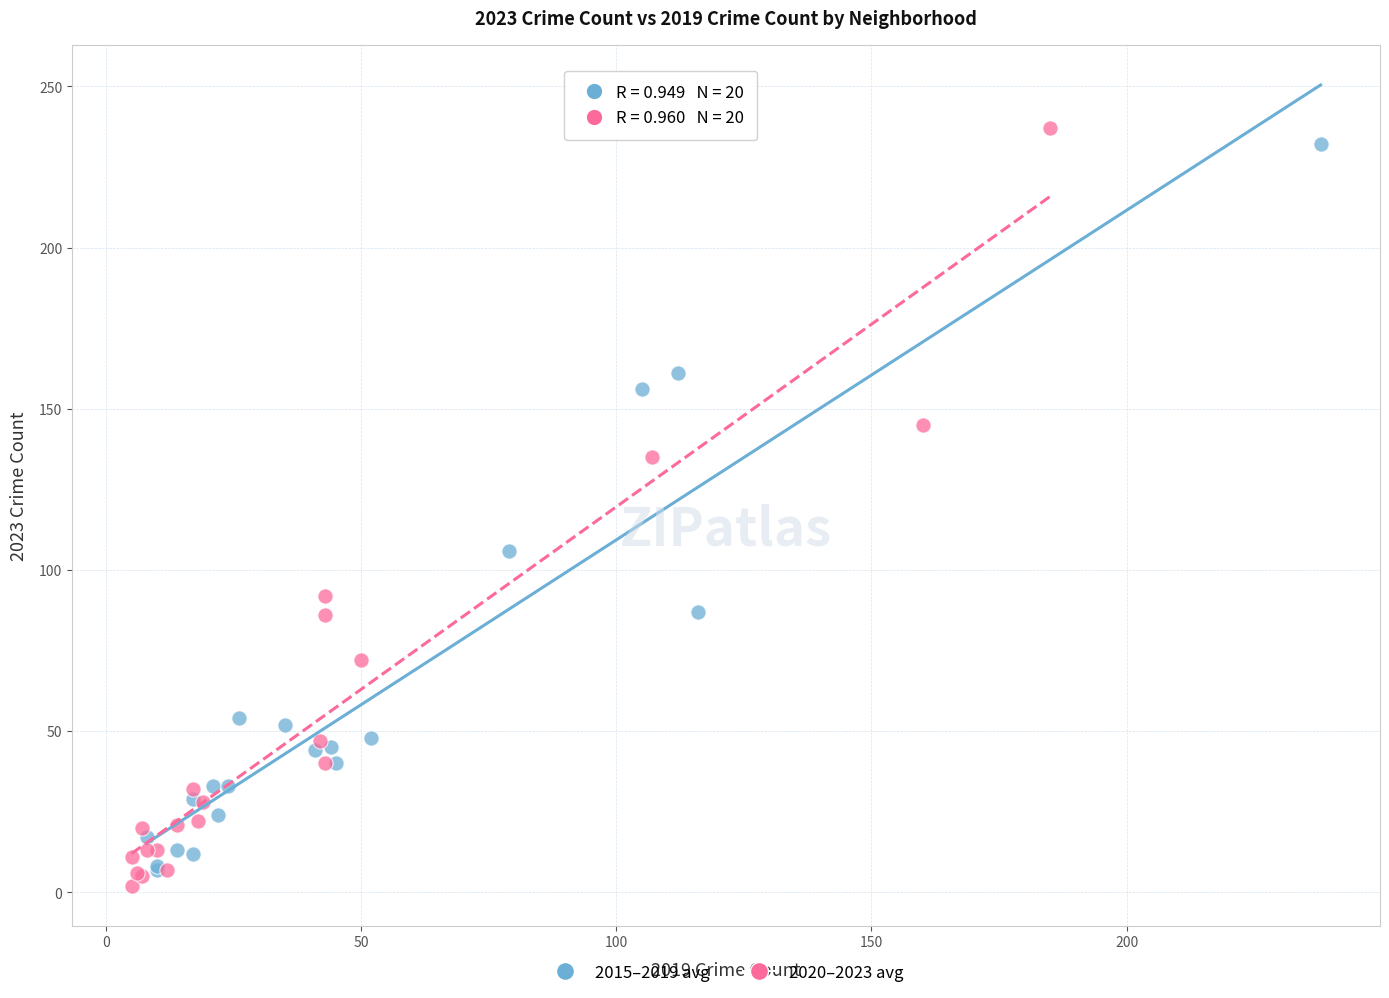

Which series contains the lowest Y value?

2020–2023 avg